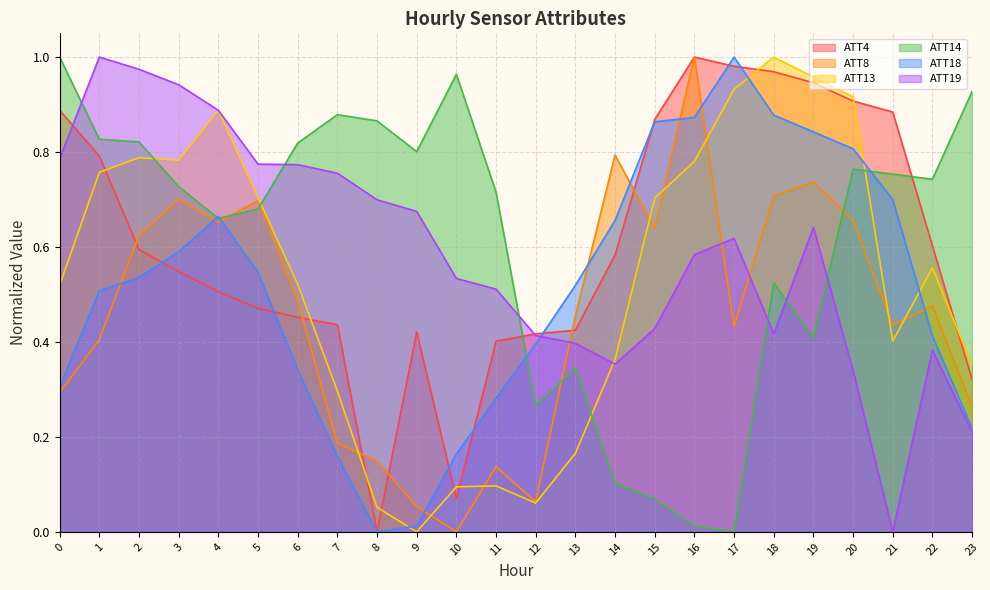

What are all the series names shown in the legend?

ATT4, ATT8, ATT13, ATT14, ATT18, ATT19